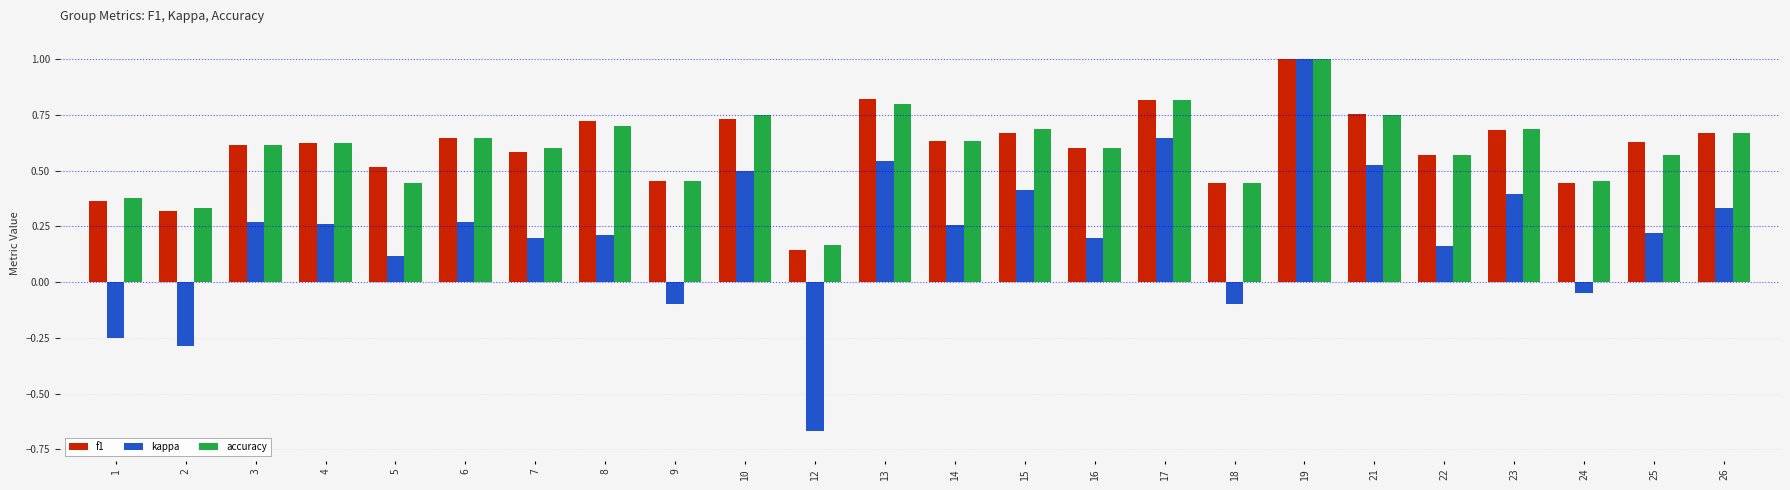

What is the sum of all kappa values?

5.1